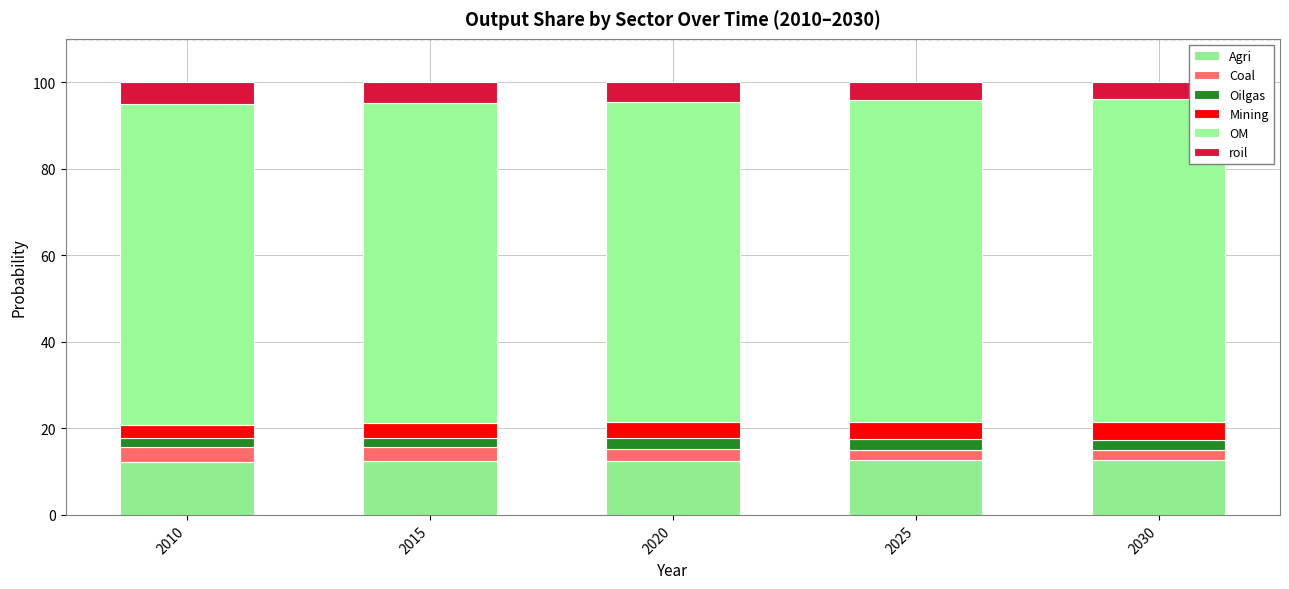

What is the total value across all series at 2030?

100.0